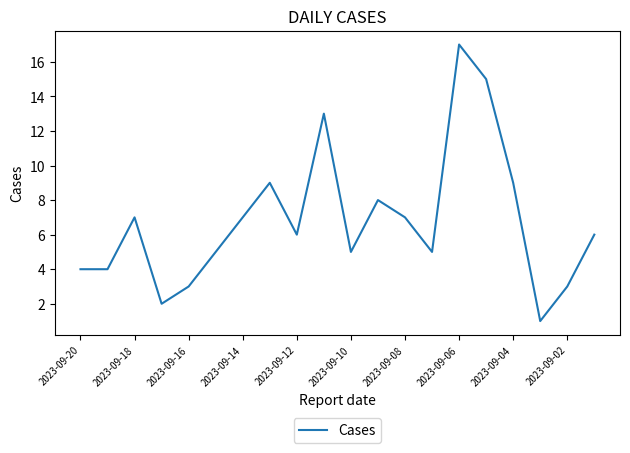

How many distinct data groups are displayed?

1